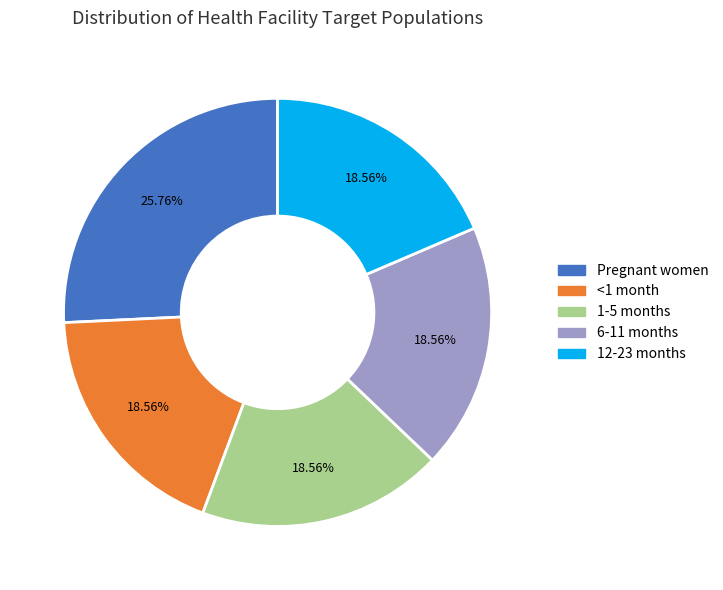

Is it true that 6-11 months is 19% of the pie?

True